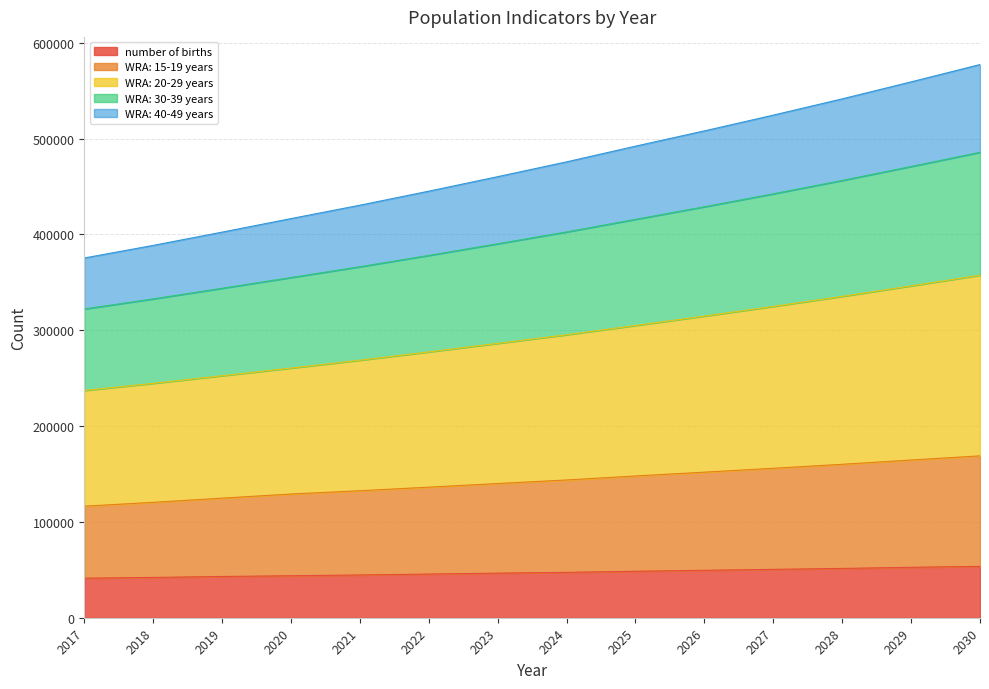

What is the difference between the maximum and minimum values in the number of births series?

12324.3